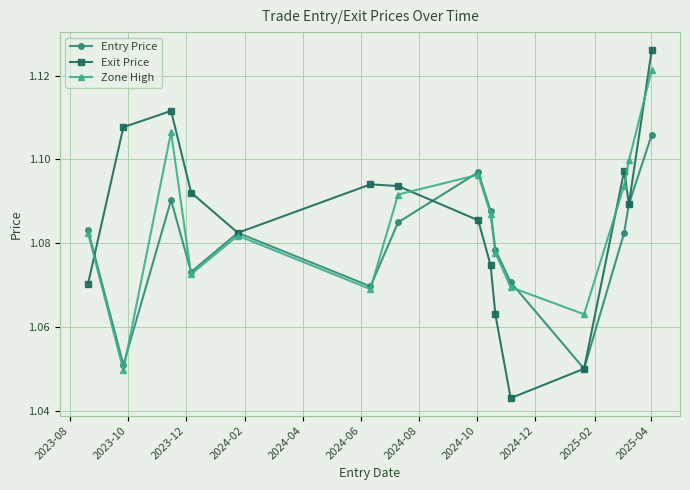

List the series in order of their peak value, highest first.

Exit Price, Zone High, Entry Price